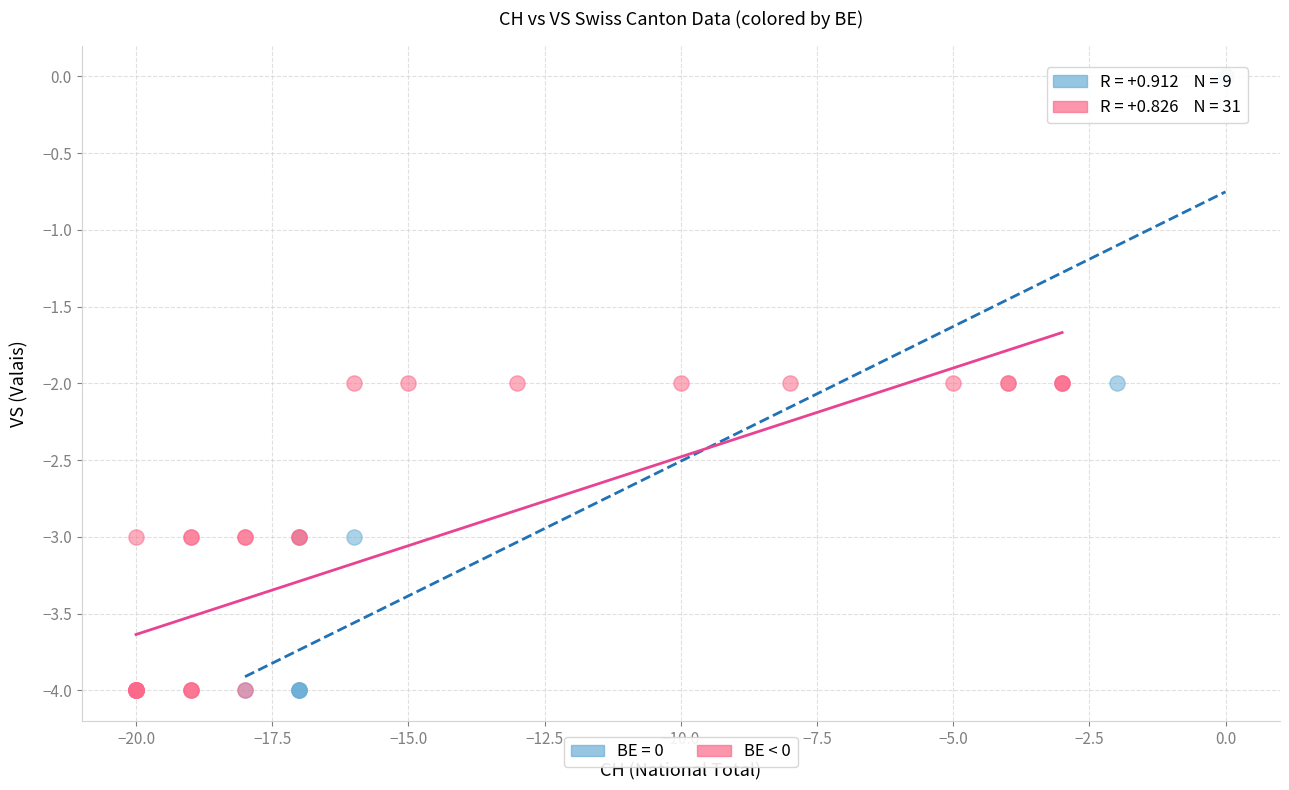

Which series reaches the maximum Y coordinate?

BE = 0